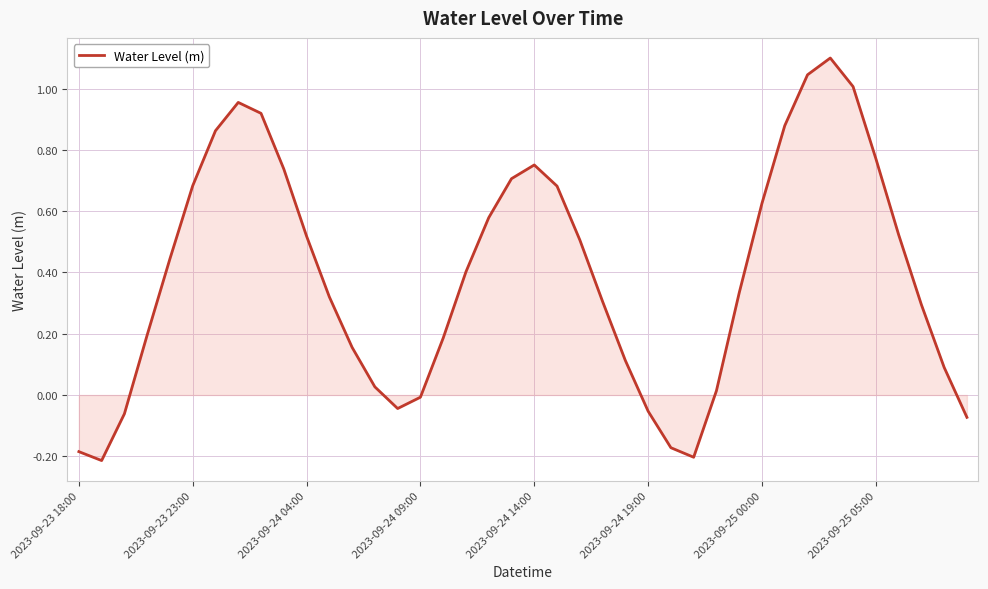

What is the maximum value shown in the chart?

1.1